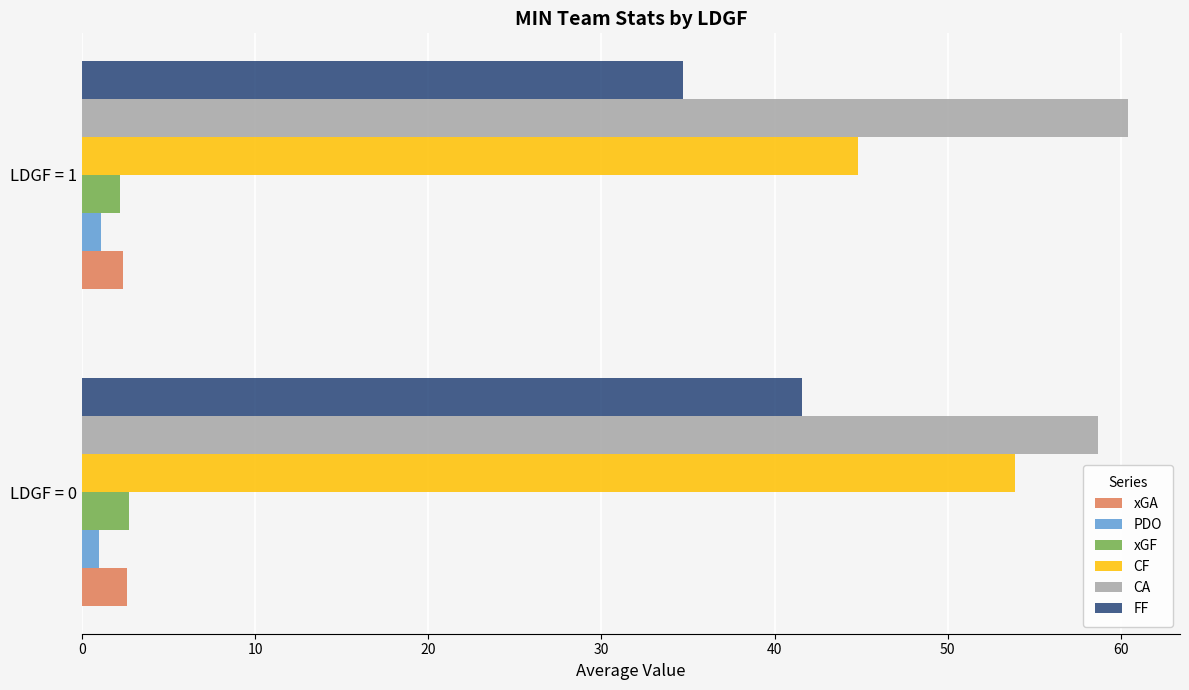

Which series has the largest range (max minus min)?

CF